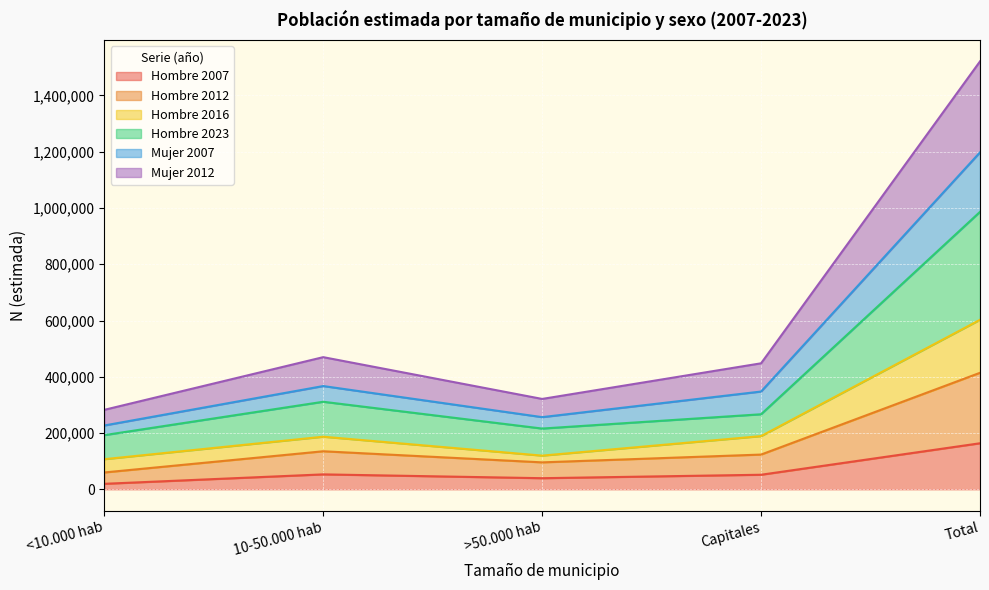

How many values in the Hombre series are below 51696?

2